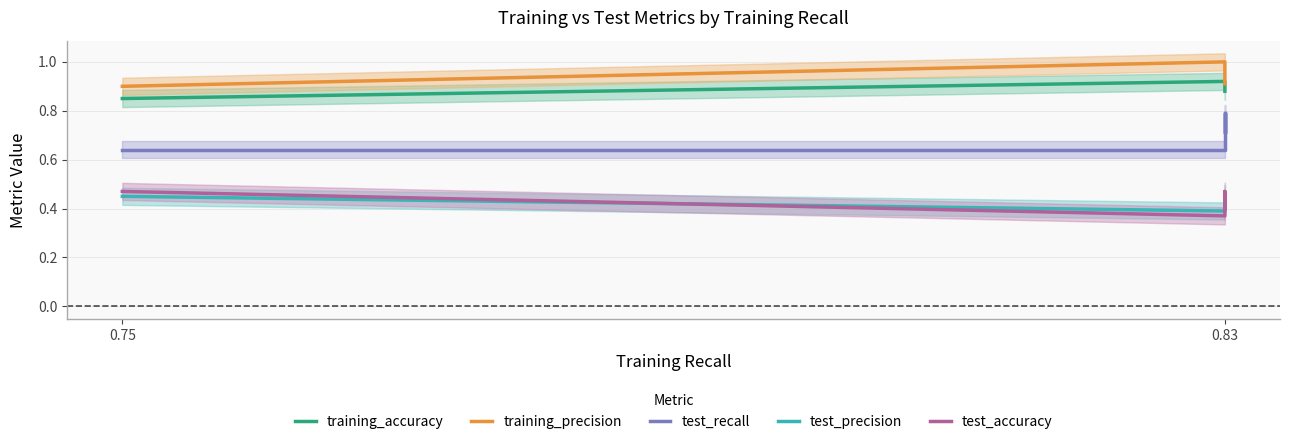

What is the spread (max minus min) of values at 0.75?

0.5